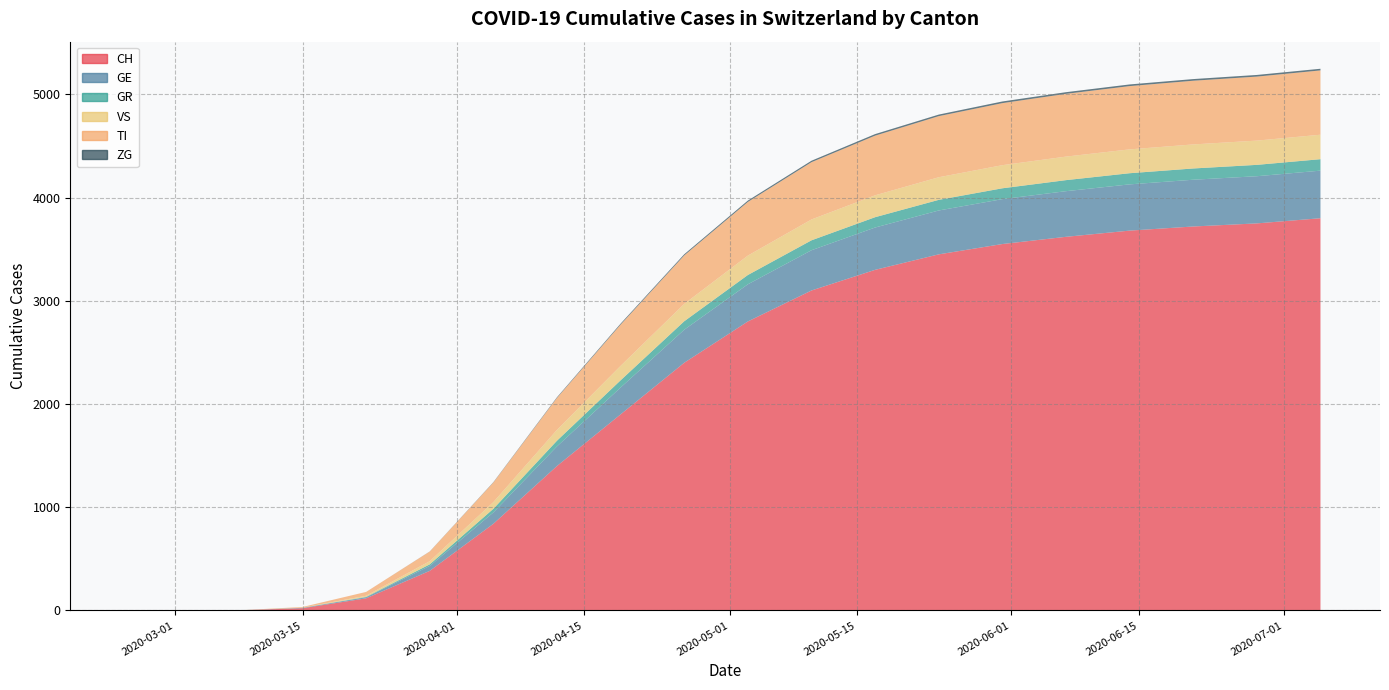

Reading right to left, list all the values displayed in this chart.

CH: 3800	3750	3720	3680	3620	3550	3450	3300	3100	2800	2400	1900	1400	840	384	118	22	2	0	0
GE: 461	457	453	448	442	435	425	410	390	360	320	260	190	110	48	10	4	0	0	0
GR: 111	110	109	108	107	105	103	100	96	90	82	70	55	35	15	4	0	0	0	0
VS: 237	235	233	231	228	224	219	212	202	188	168	140	105	65	31	11	2	0	0	0
TI: 623	620	617	613	608	601	592	578	555	520	470	400	310	190	93	37	6	0	0	0
ZG: 16	16	16	16	16	16	15	15	14	13	11	9	6	3	1	0	0	0	0	0